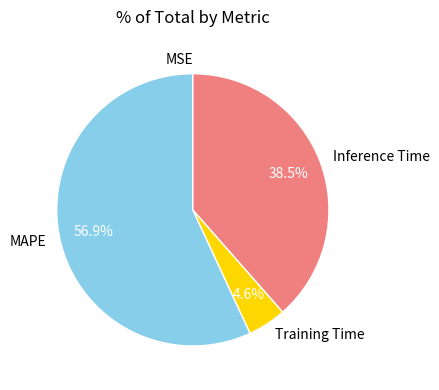

Does MAPE account for over 50% of the chart?

Yes